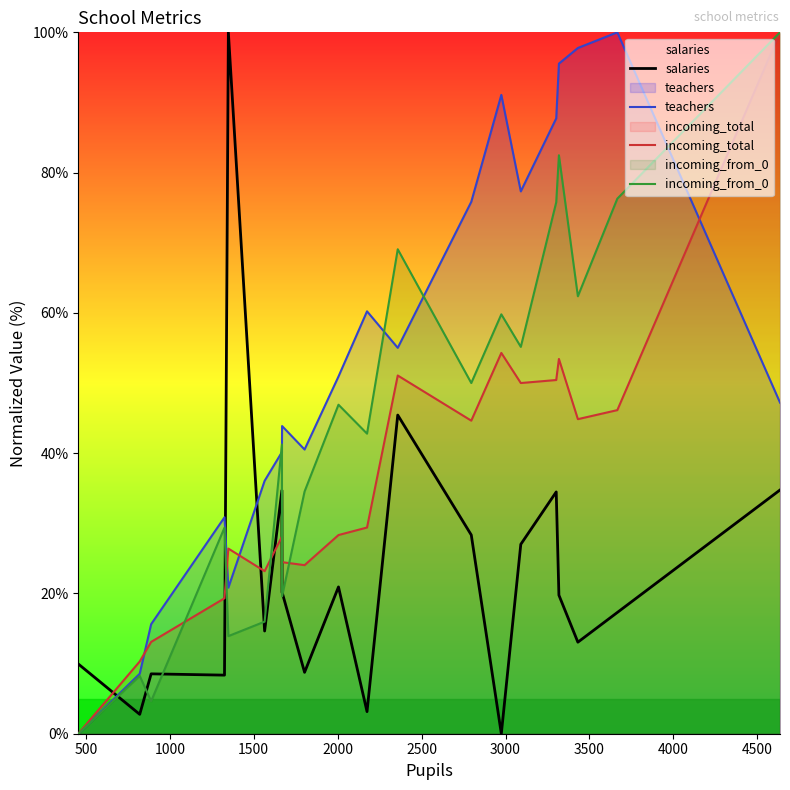

Which series has the largest total across all categories?

teachers